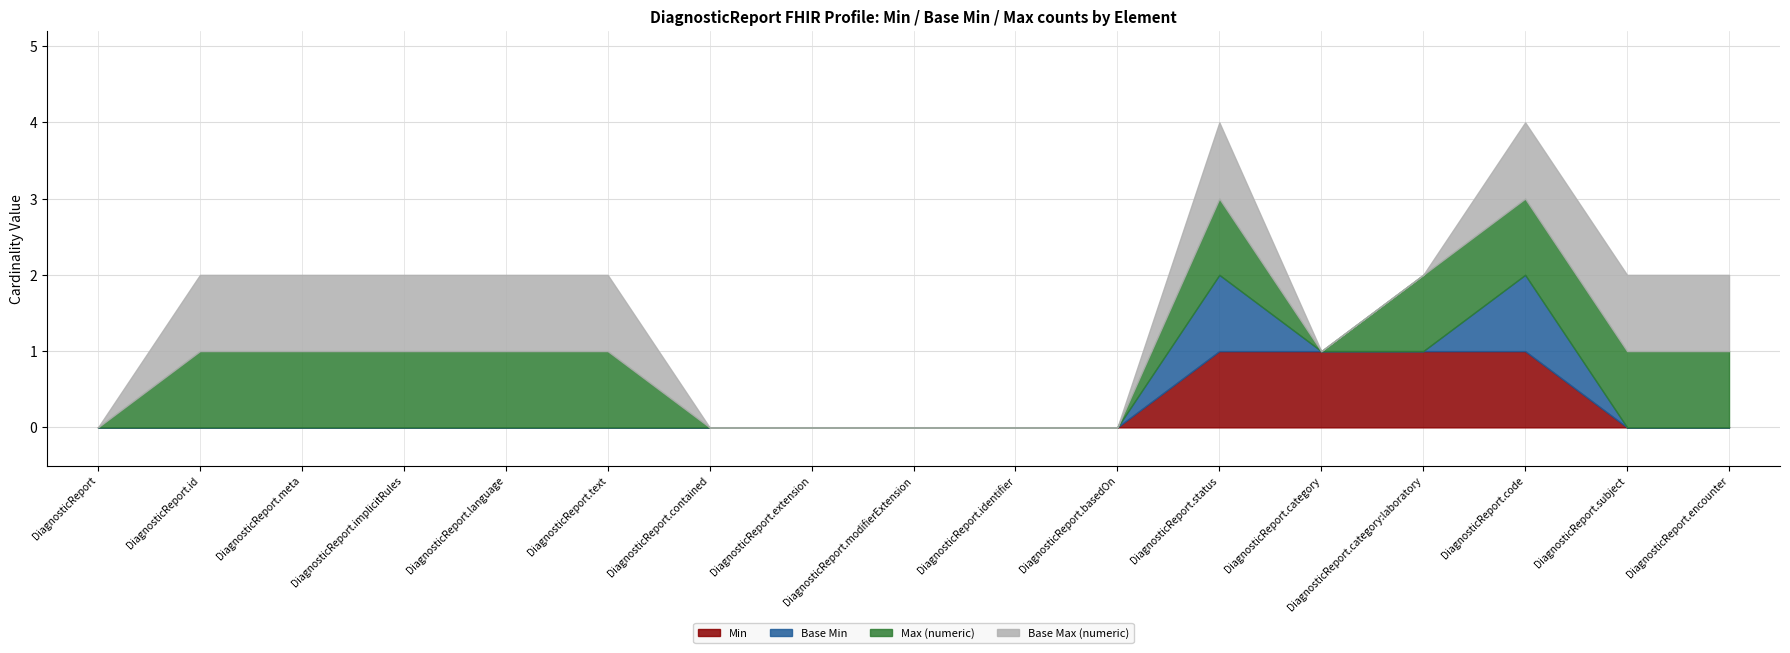

The Base Max (numeric) series shows 1 at DiagnosticReport.meta. True or false?

True